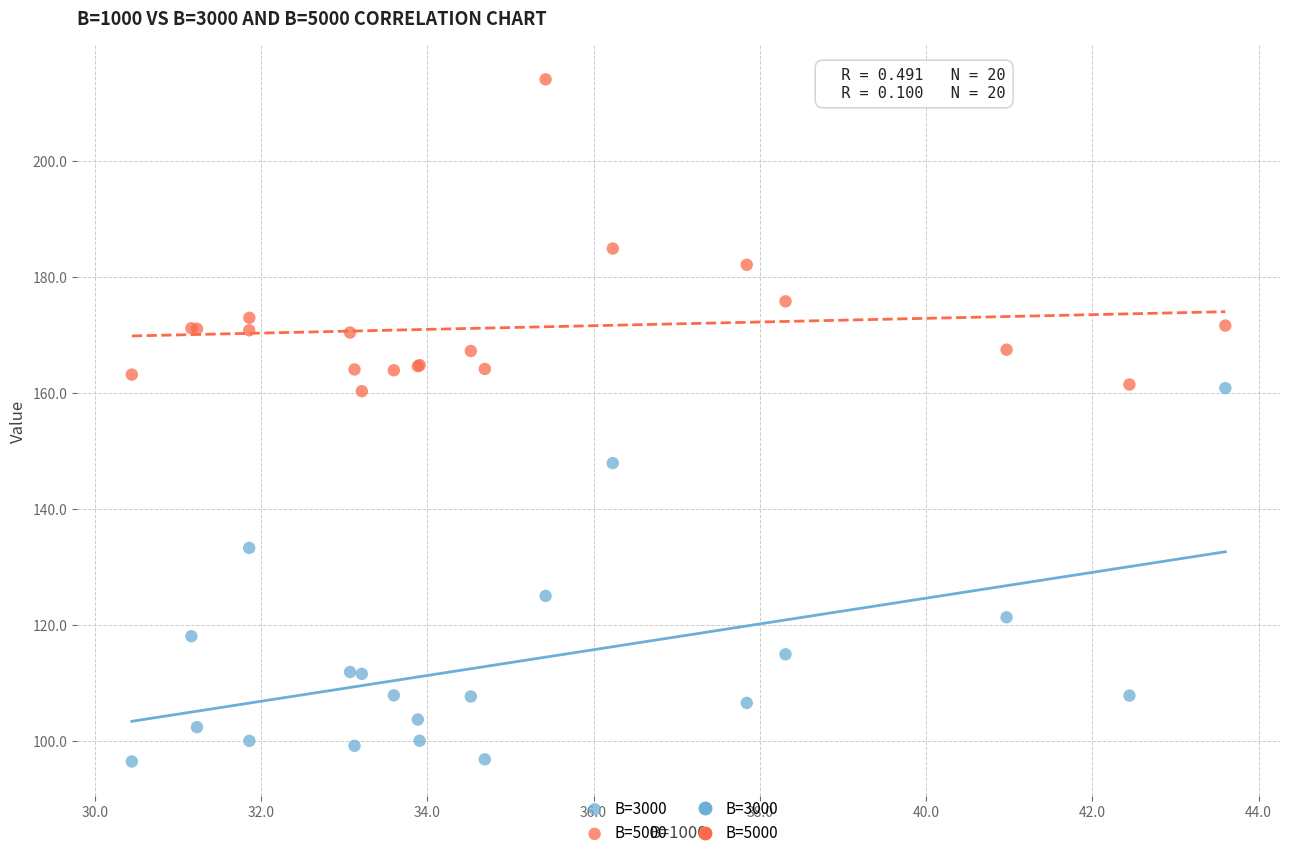

In the B=5000 series, what Y value is closest to 187?

184.9